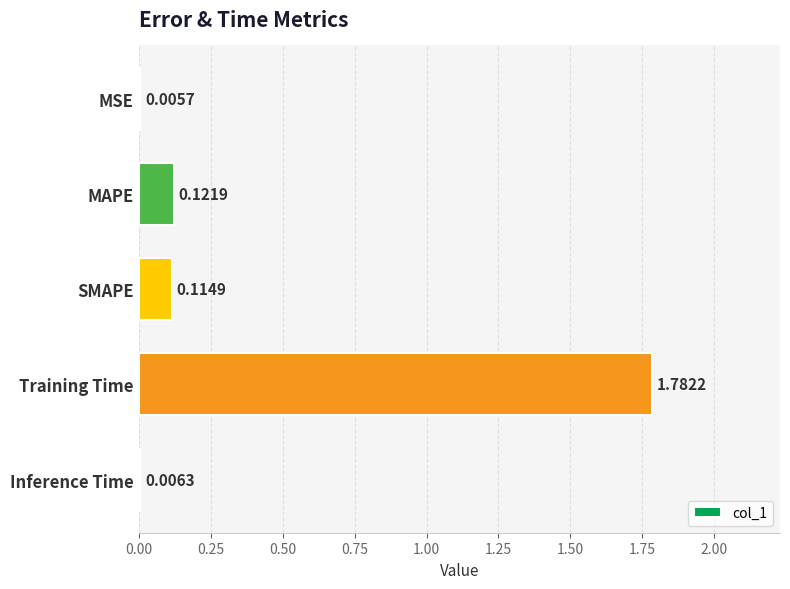

How many categories are shown in the chart?

5